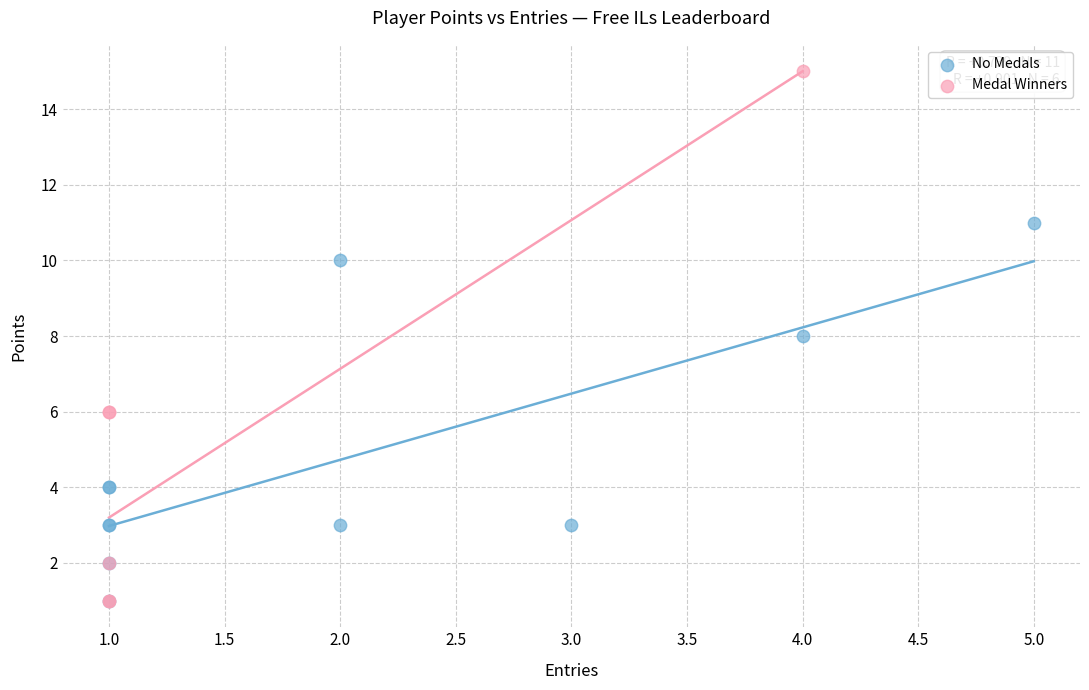

Which series has the largest Y range (max minus min)?

Medal Winners